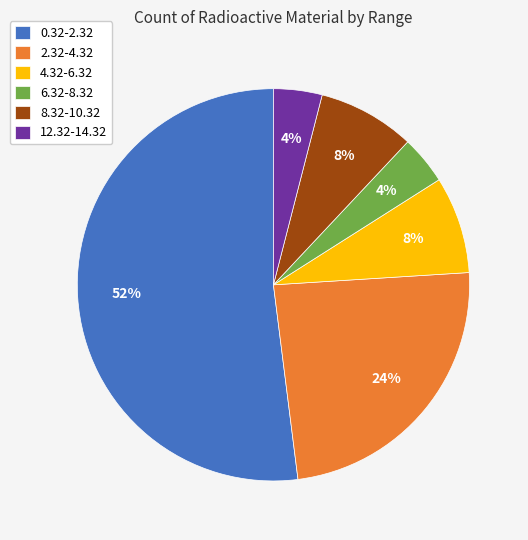

True or false: 2.32-4.32 accounts for 34% of the total.

False